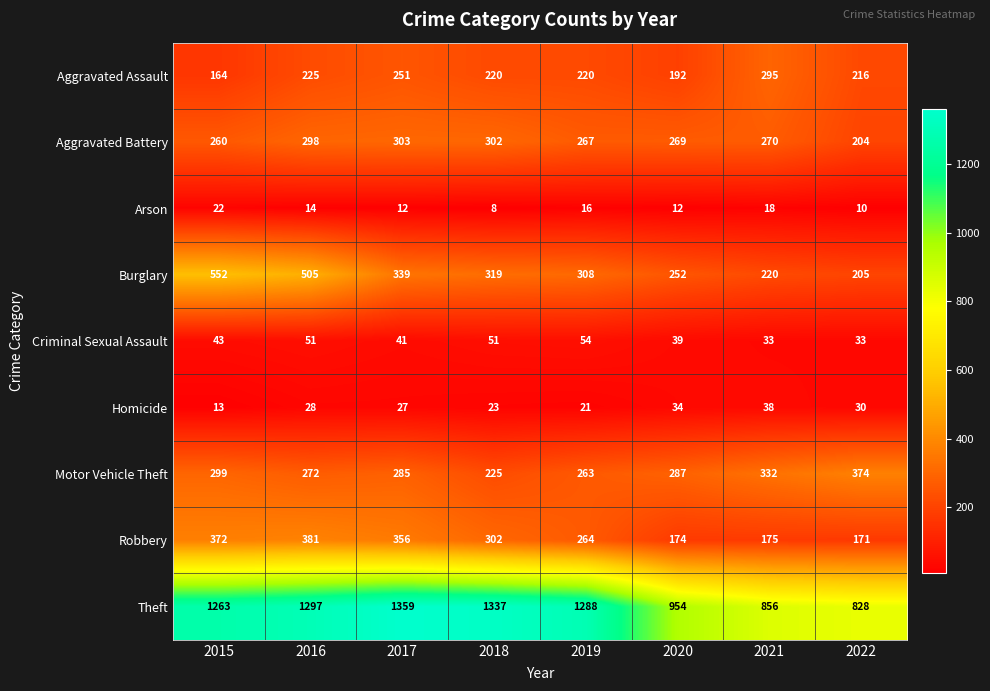

Read the Homicide value at 2021.

38